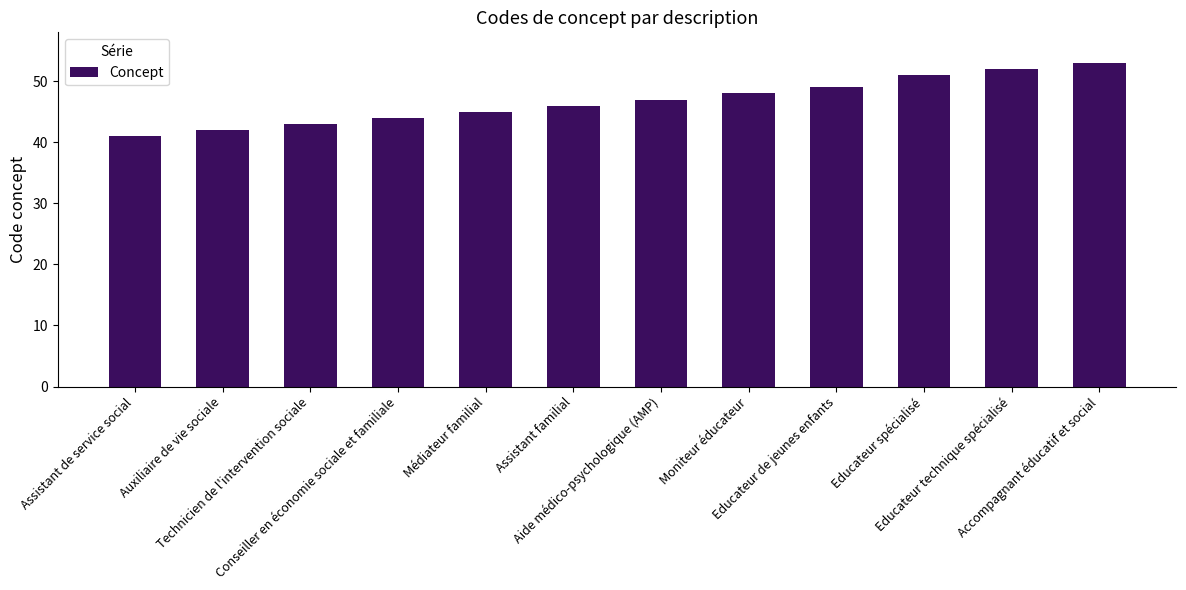

What is the label of the 4th bar from the right?

Educateur de jeunes enfants